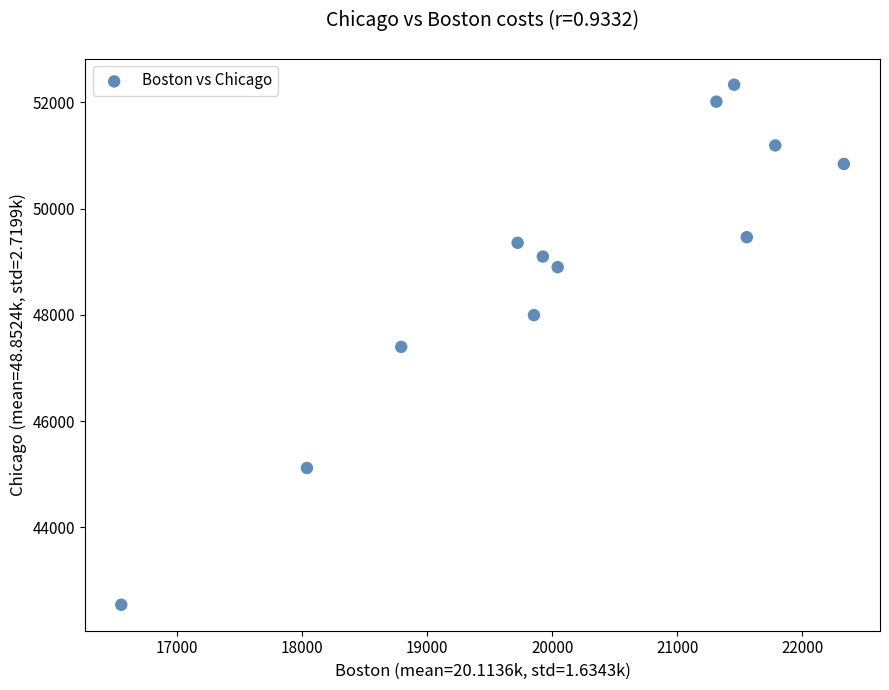

Count the number of points in this scatter plot.

12